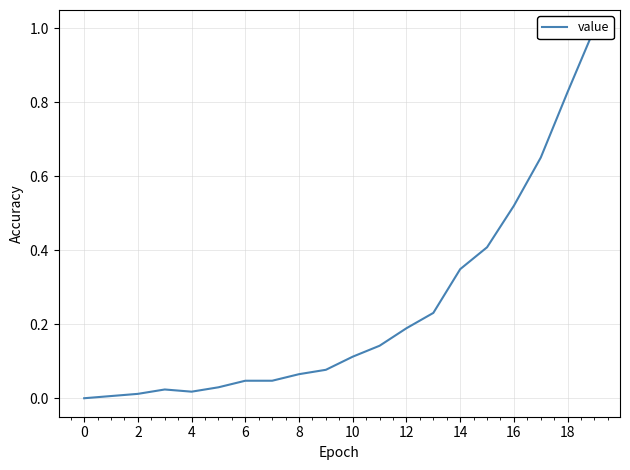

How many data points does each series have?

20